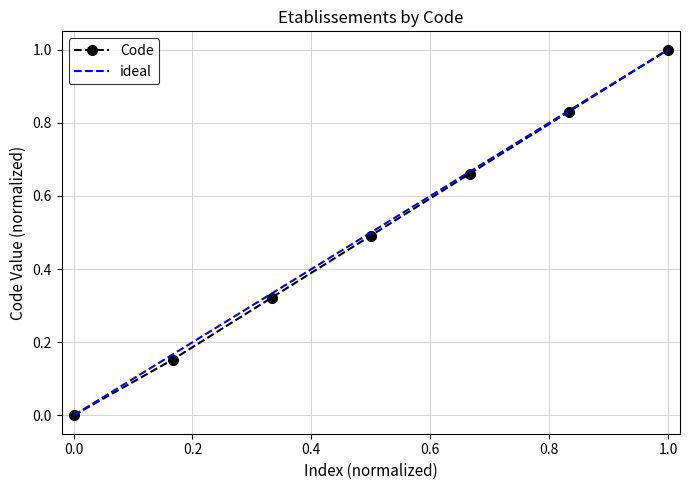

What is the average value?

0.5